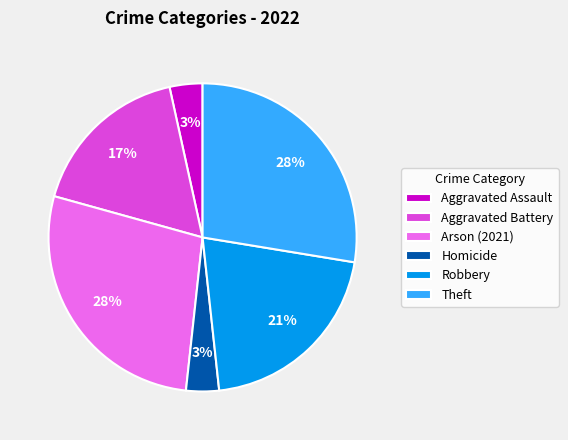

Combined, do Robbery and Aggravated Battery account for over 50%?

No